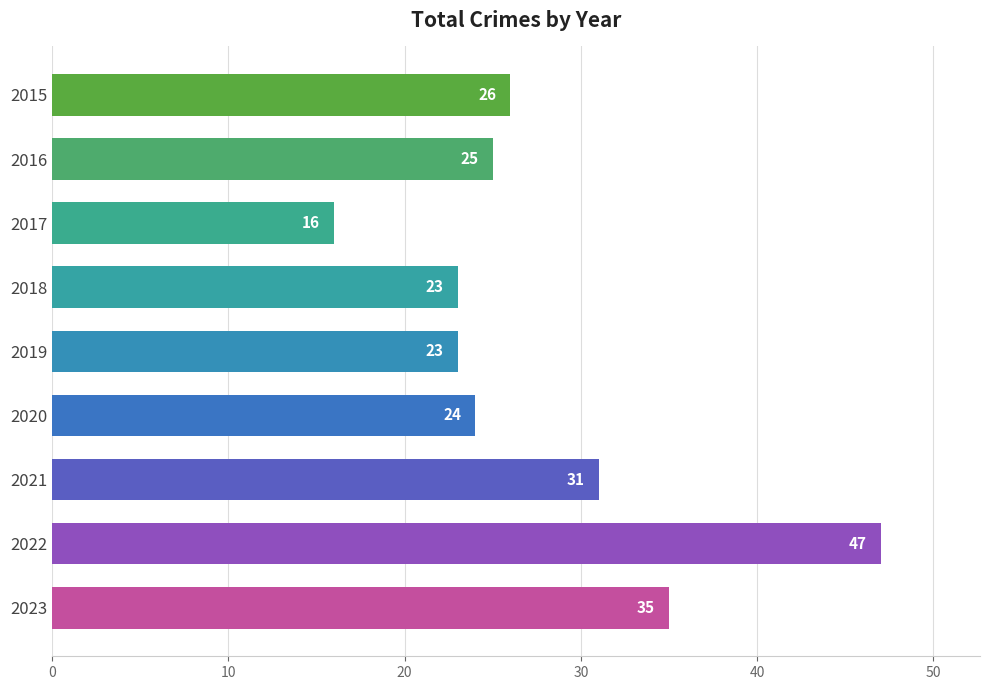

True or false: the data shows 25 at 2016.

True